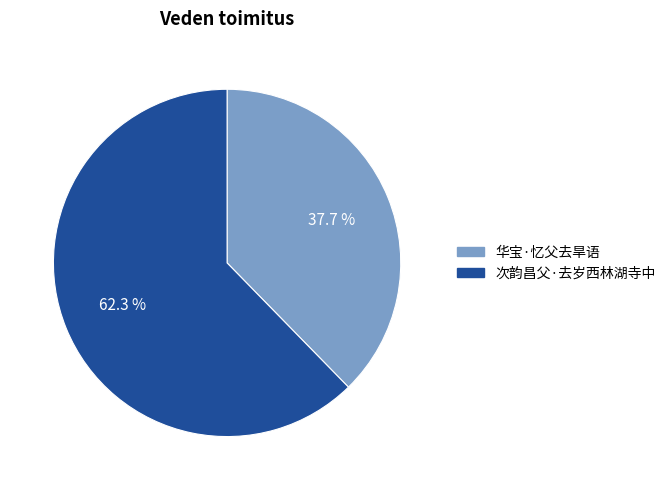

What percentage is NOT represented by 次韵昌父·去岁西林湖寺中?

37.7%